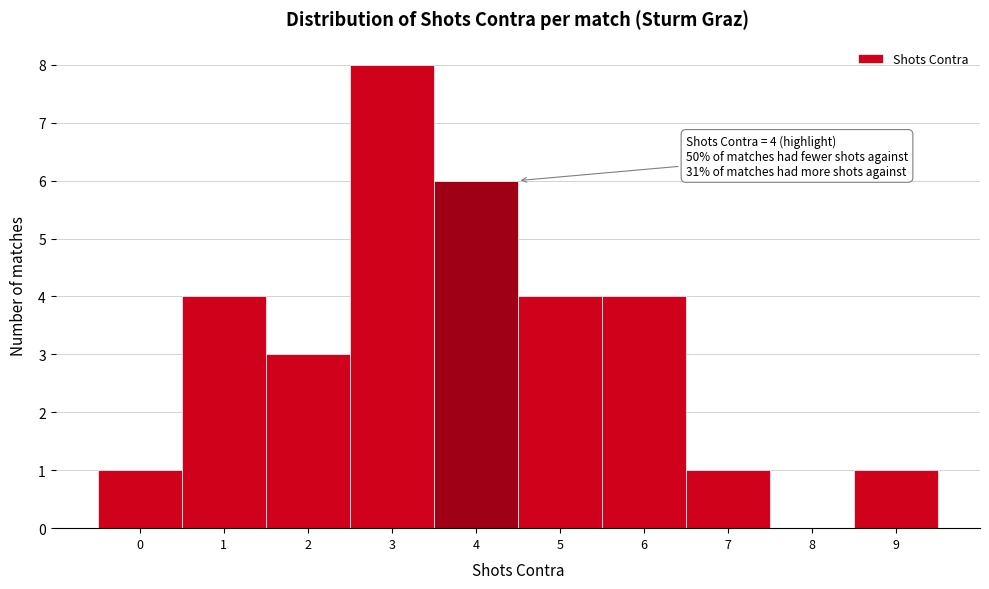

Which range on the x-axis has the tallest bar?

2.5 to 3.5